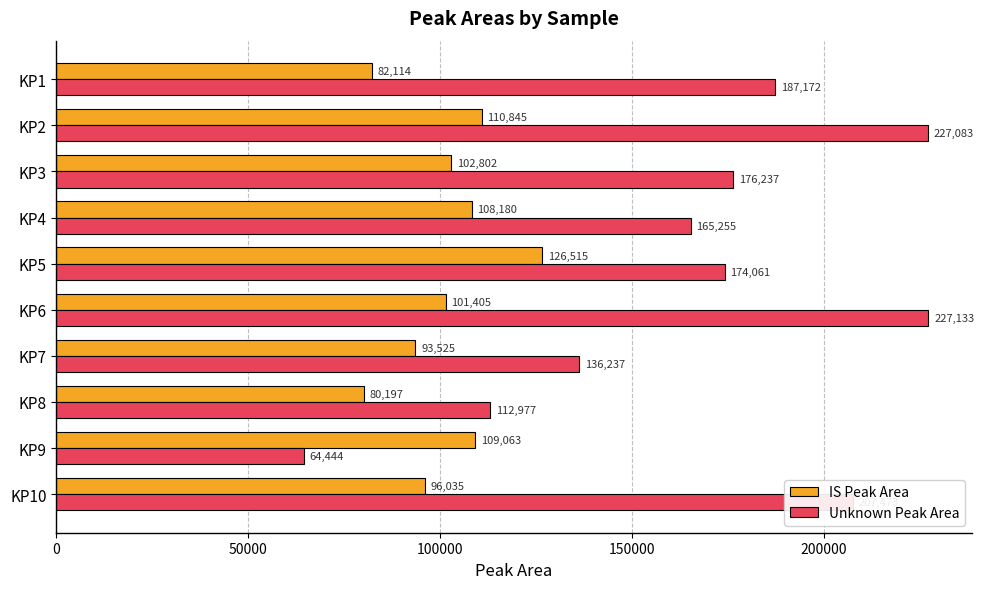

List the labels in order of Unknown Peak Area value, smallest first.

KP9, KP8, KP7, KP4, KP5, KP3, KP1, KP10, KP2, KP6